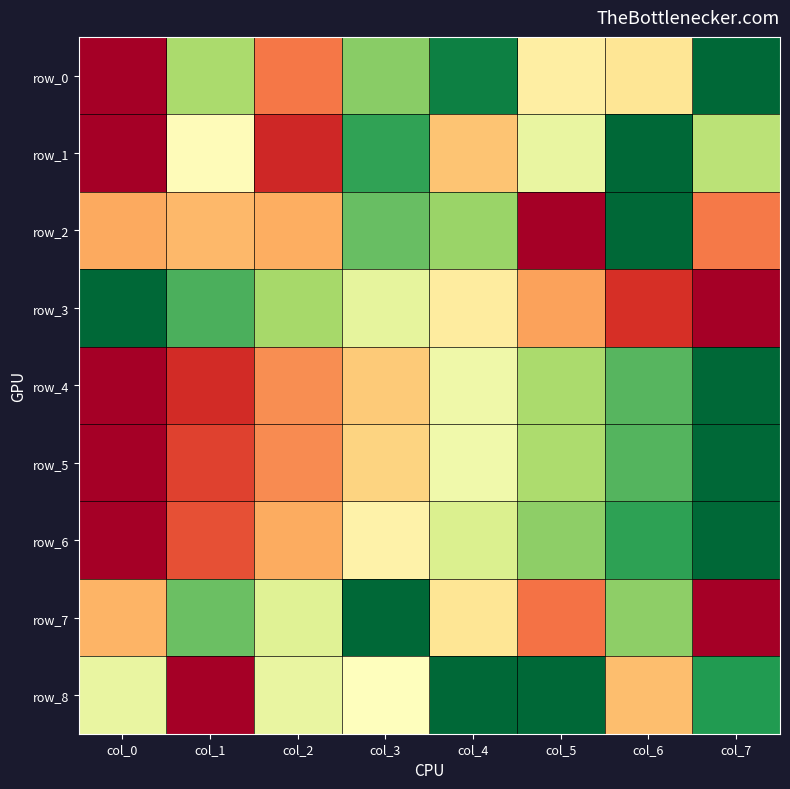

At col_7, list the series in order from largest to smallest.

row_0, row_4, row_5, row_6, row_8, row_1, row_2, row_3, row_7